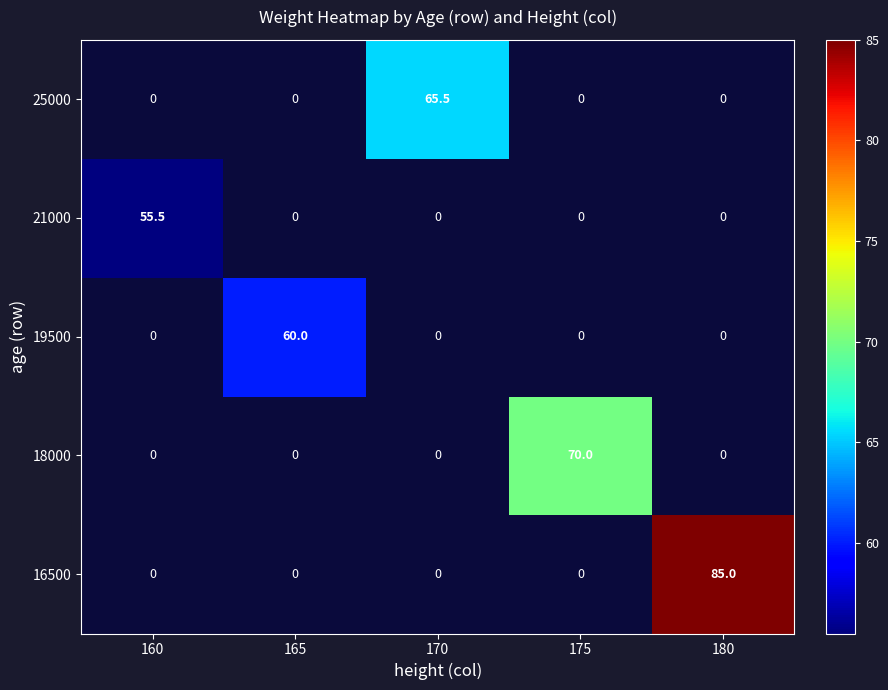

How many data points does each series have?

5